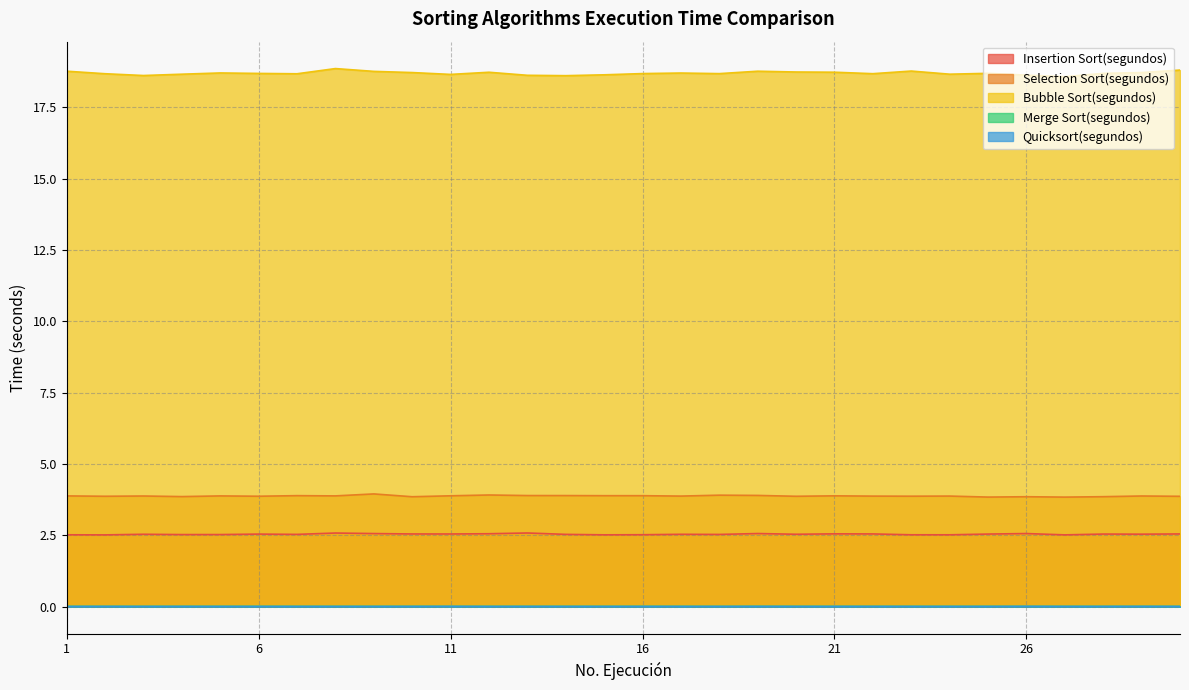

At which category is the sum across all series the highest?

8